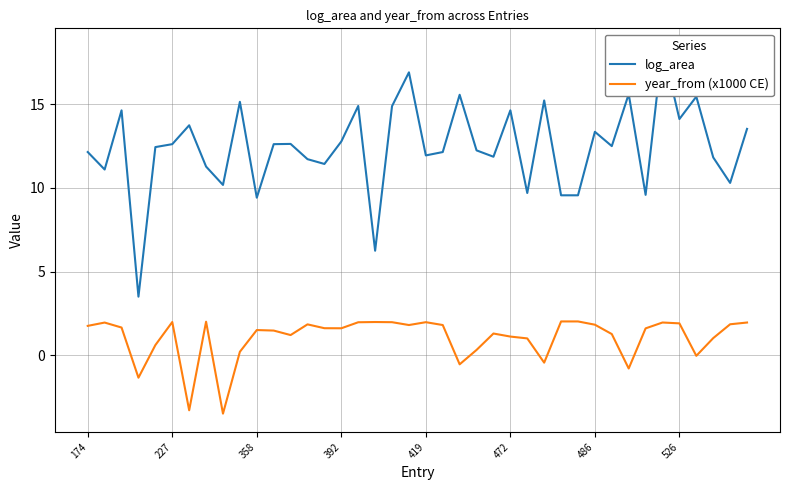

How many series are shown in this chart?

2